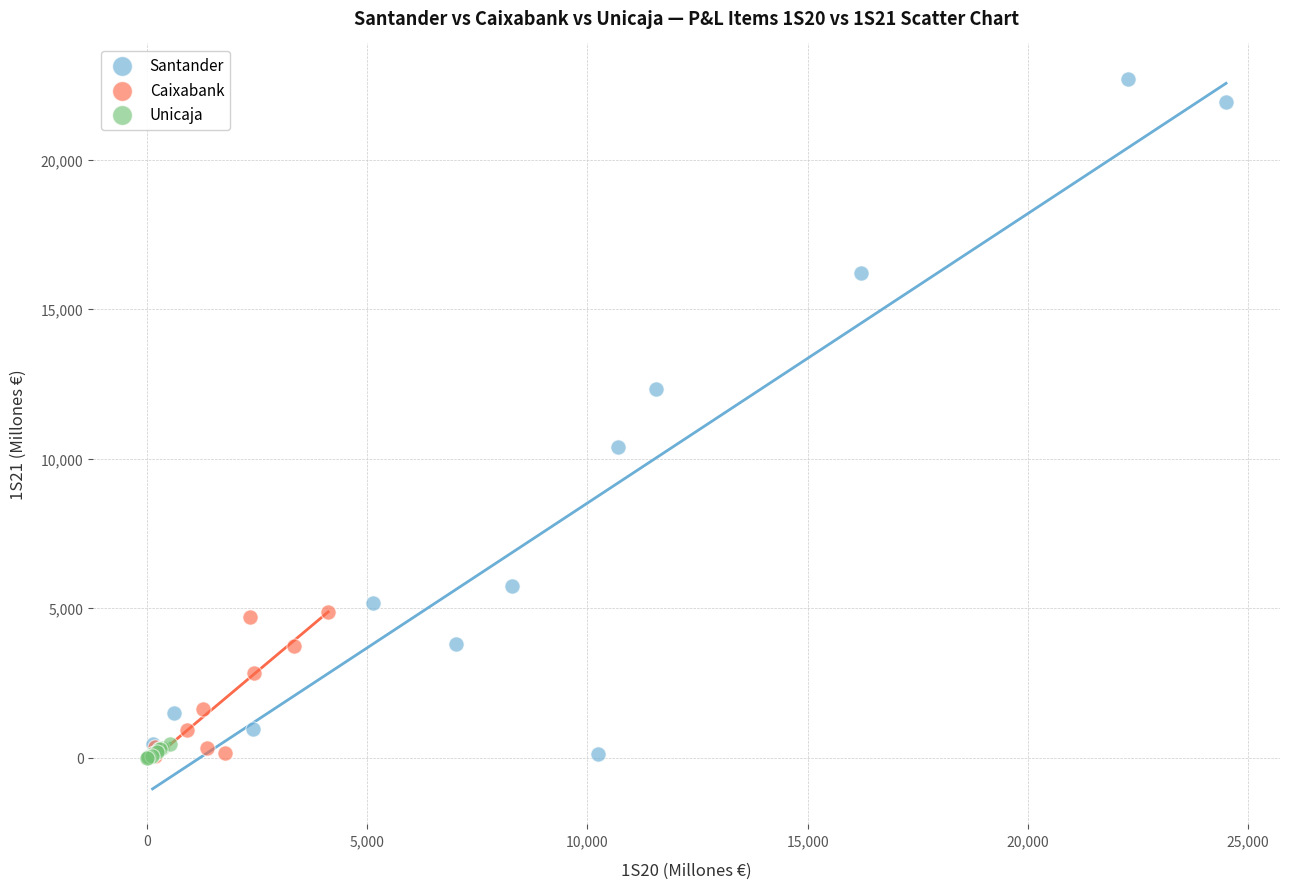

Which series has the widest spread of Y values?

Santander